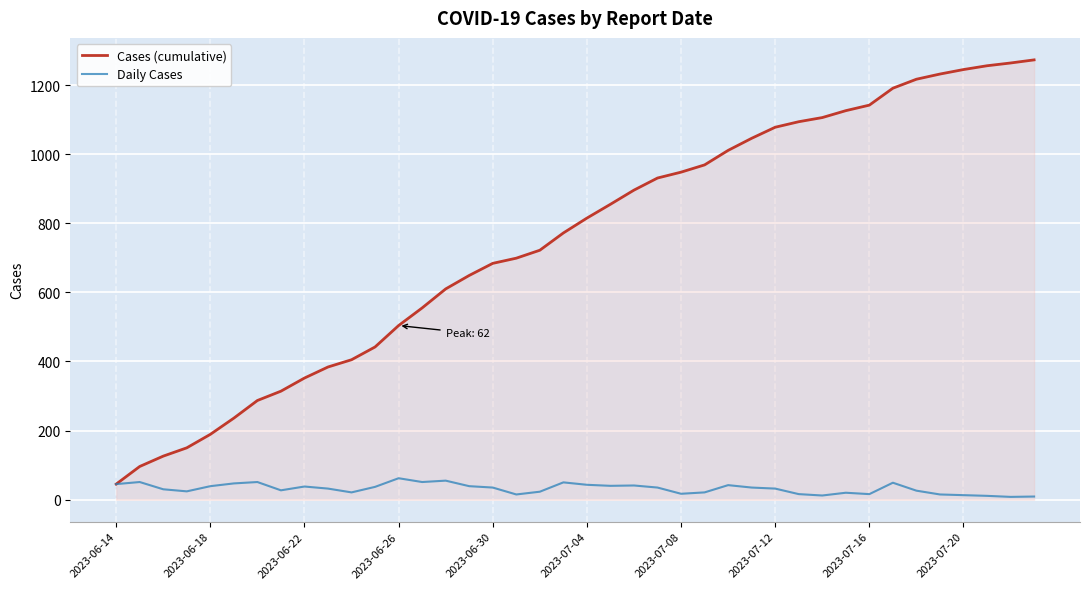

Which series has the widest spread of values?

Cases (cumulative)